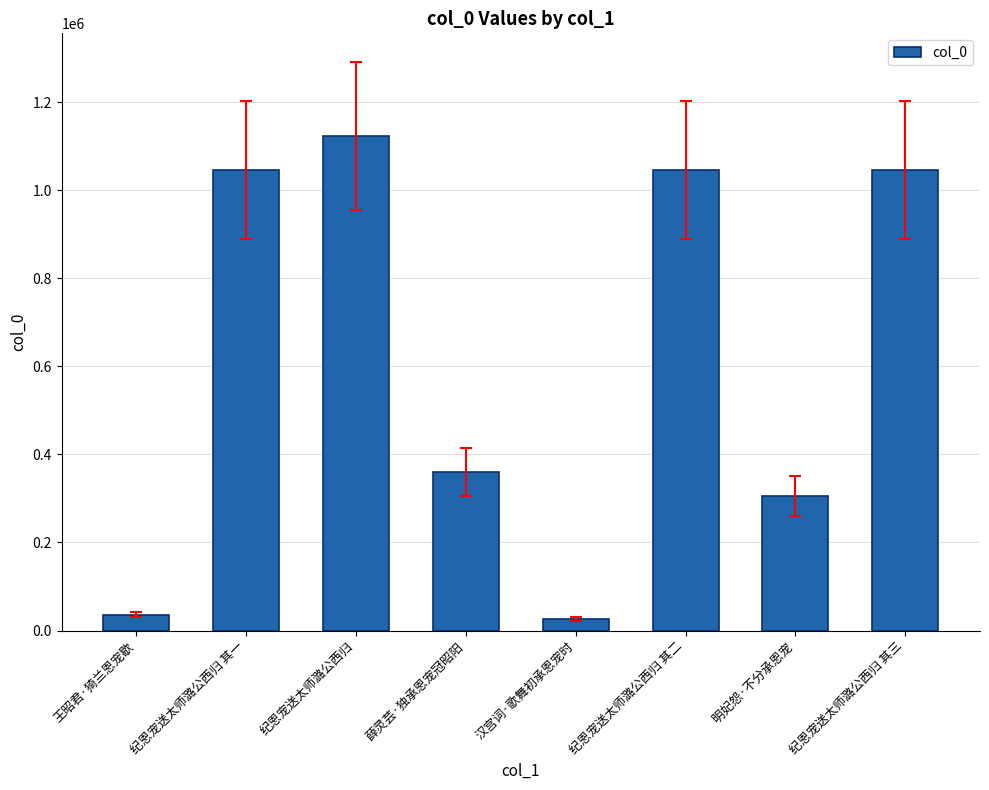

At which label is the value closest to 574982?

薛灵芸·独承恩宠冠昭阳